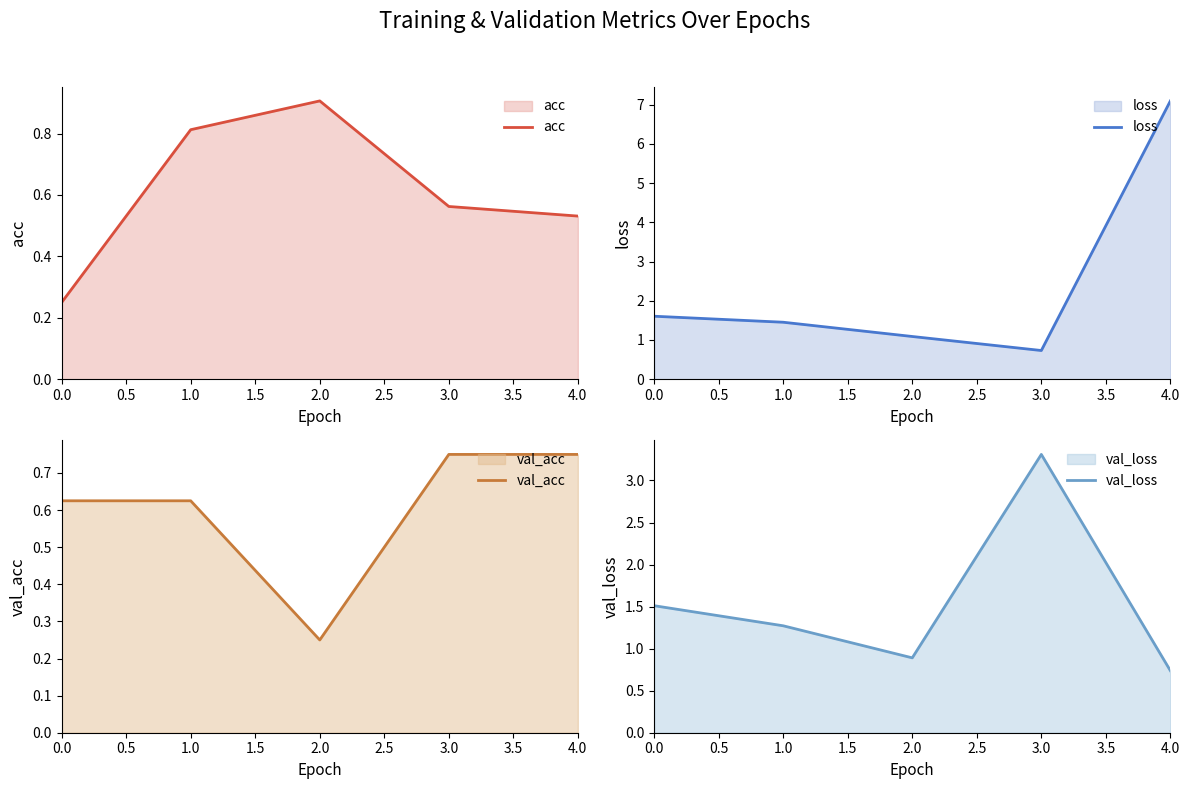

What is the average value of the val_acc series?

0.6